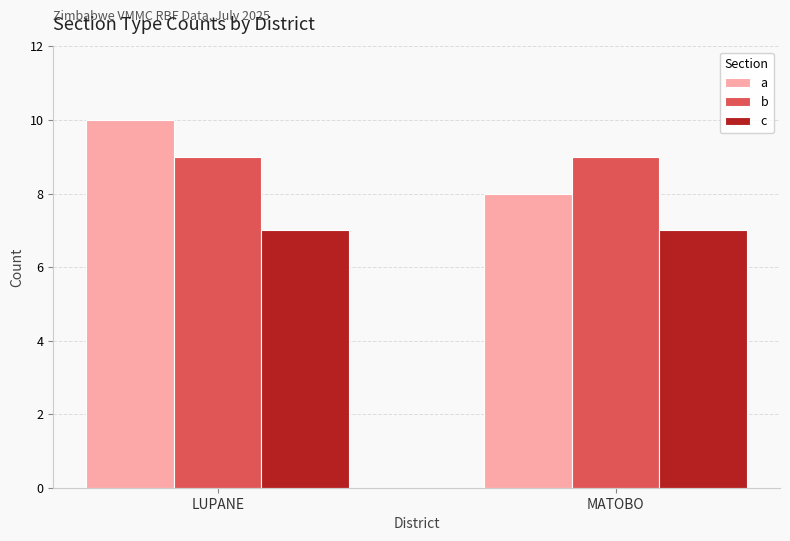

Read the a value at LUPANE.

10